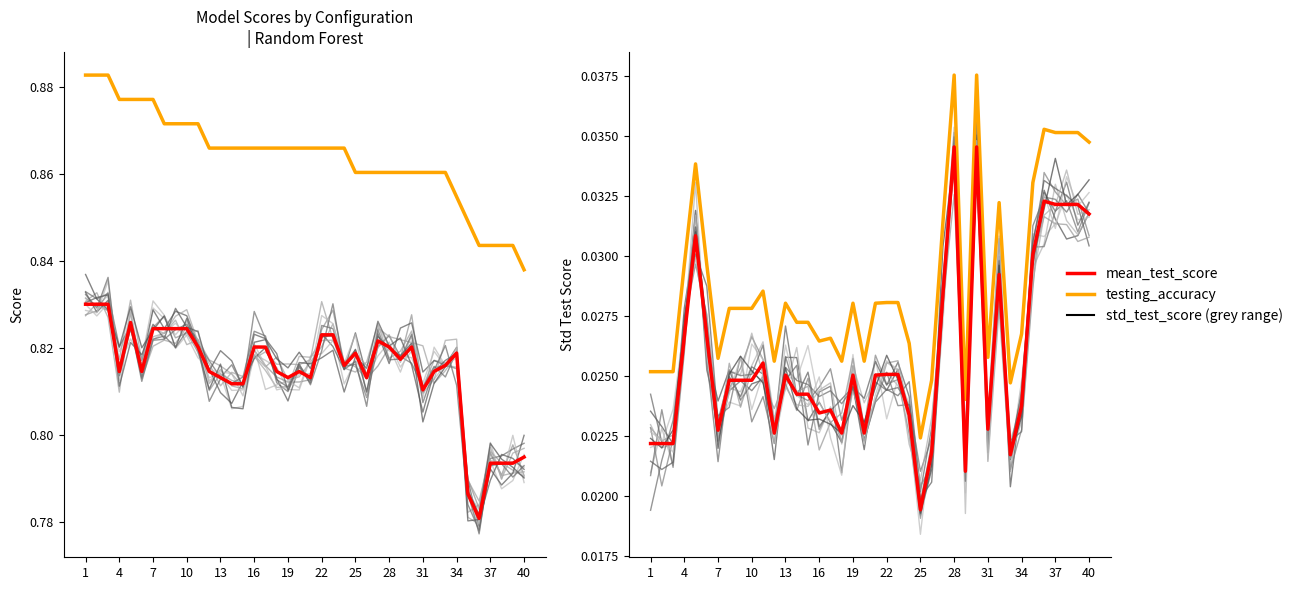

True or false: testing_accuracy has more than 1 interior local peaks.

False